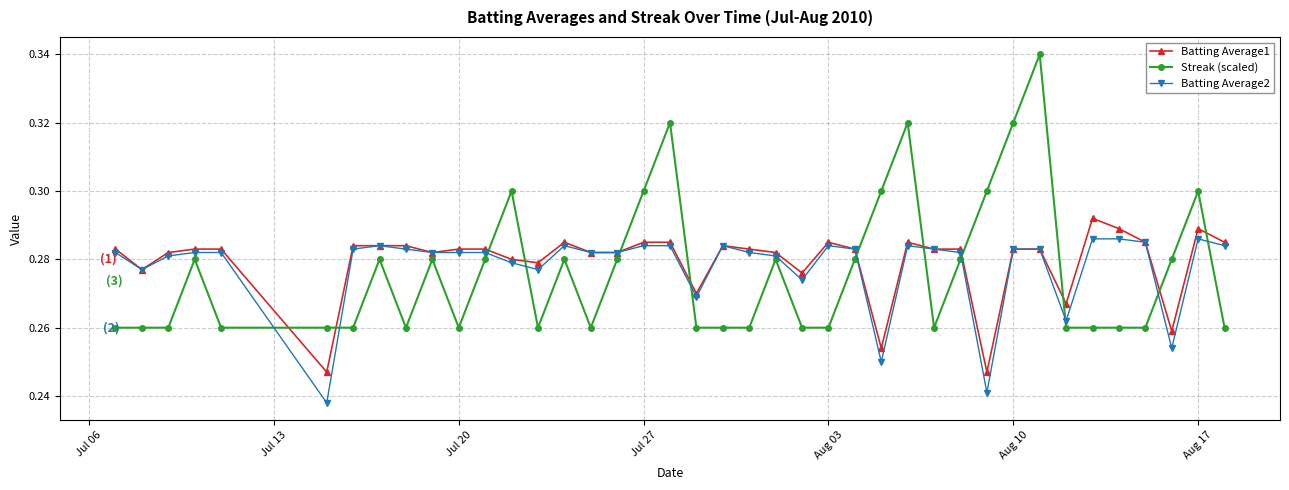

List the series in order of their peak value, highest first.

Streak (scaled), Batting Average1, Batting Average2